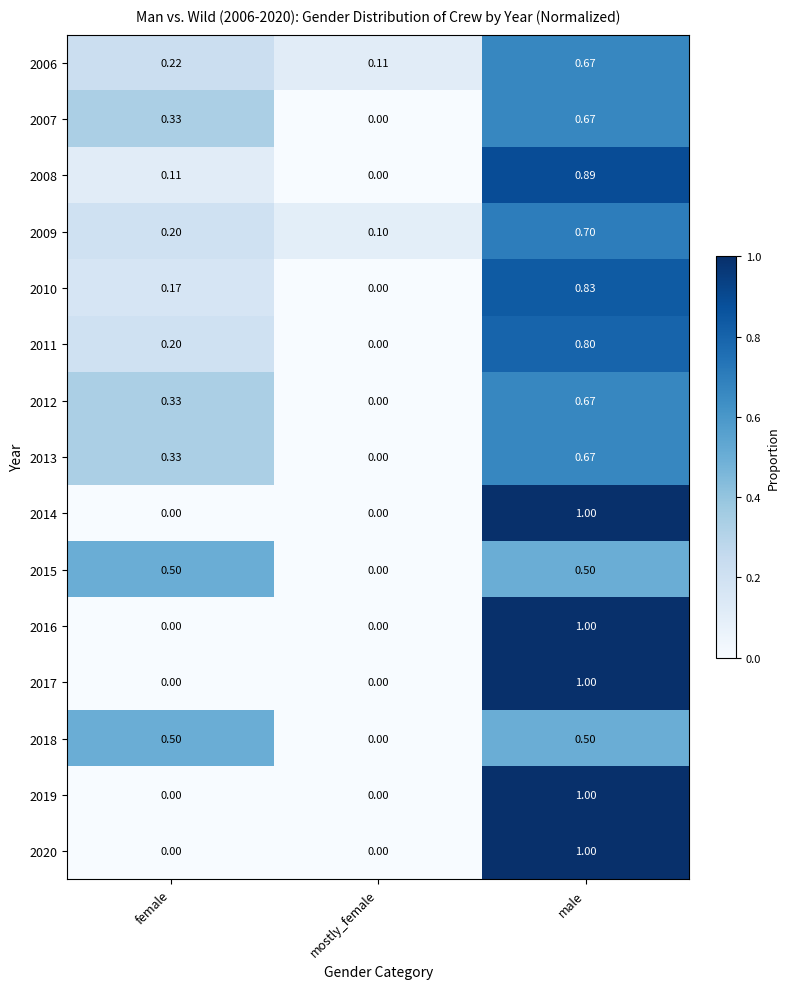

At which label is 2011 closest to 0?

mostly_female